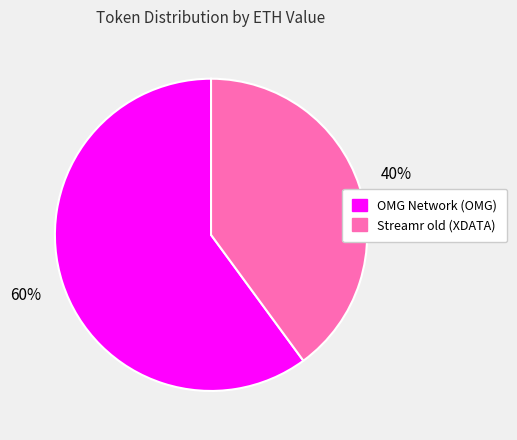

Rank the categories by value from lowest to highest.

Streamr old (XDATA), OMG Network (OMG)